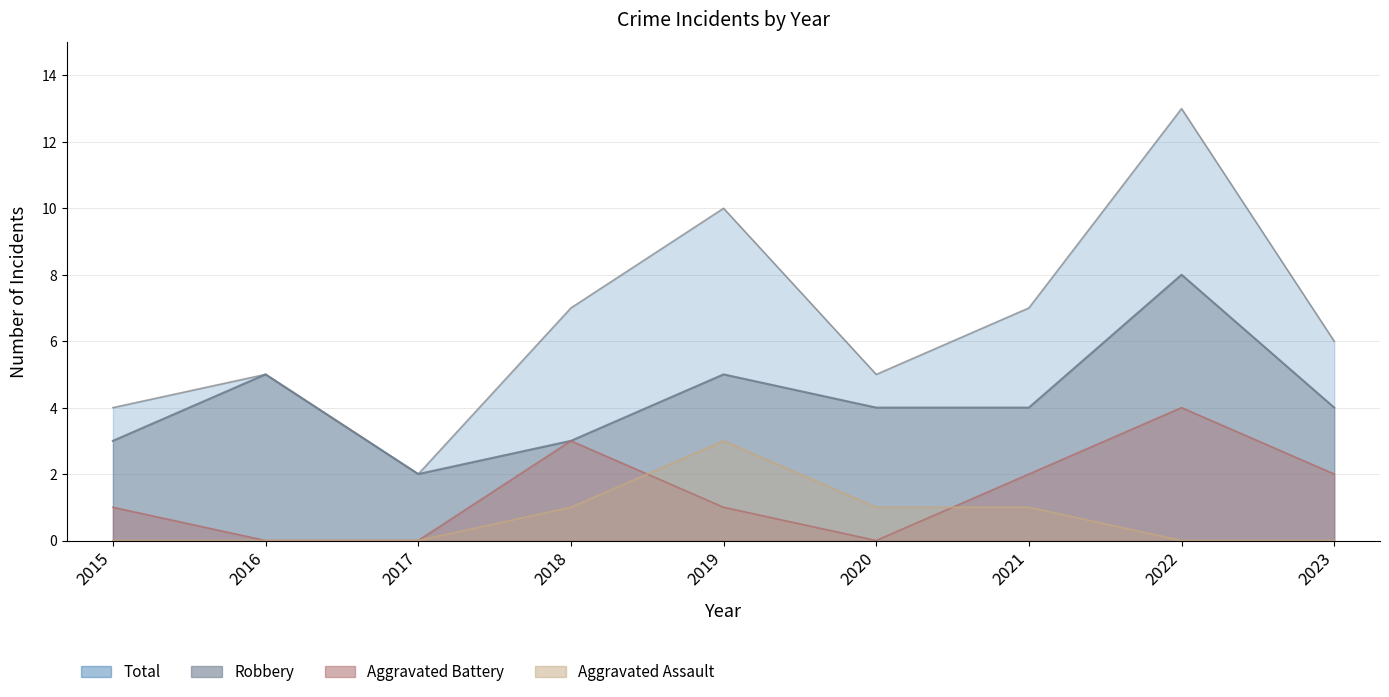

Which series has the largest total across all categories?

Total